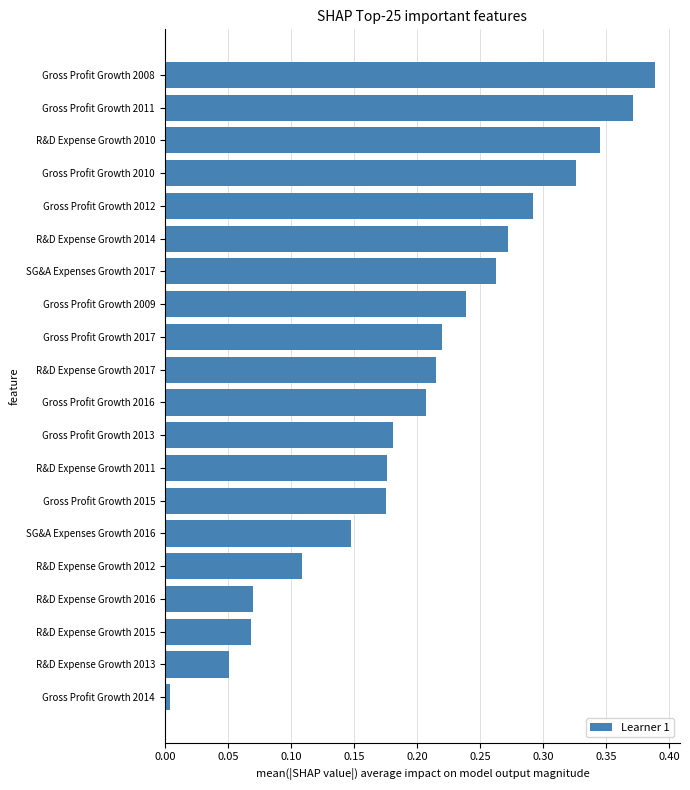

The chart shows a value of 0.6 at Gross Profit Growth 2011. True or false?

False